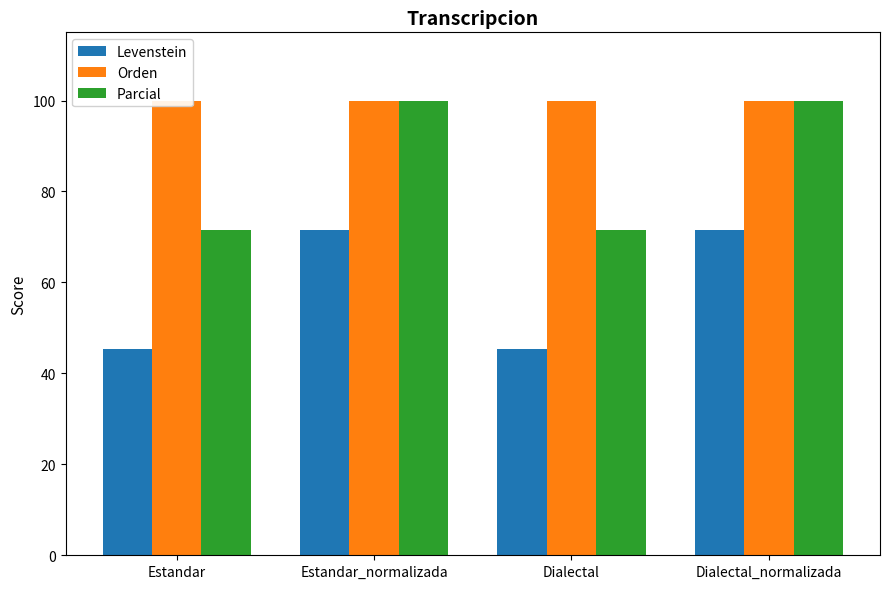

Reading right to left, list all the values displayed in this chart.

Levenstein: Dialectal_normalizada=71.4	Dialectal=45.5	Estandar_normalizada=71.4	Estandar=45.5
Orden: Dialectal_normalizada=100.0	Dialectal=100.0	Estandar_normalizada=100.0	Estandar=100.0
Parcial: Dialectal_normalizada=100.0	Dialectal=71.4	Estandar_normalizada=100.0	Estandar=71.4